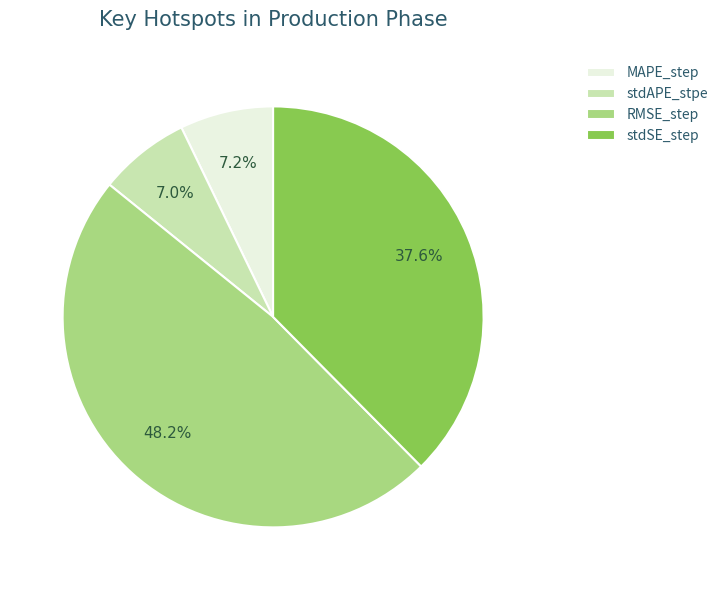

Combined, do stdSE_step and MAPE_step account for over 50%?

No